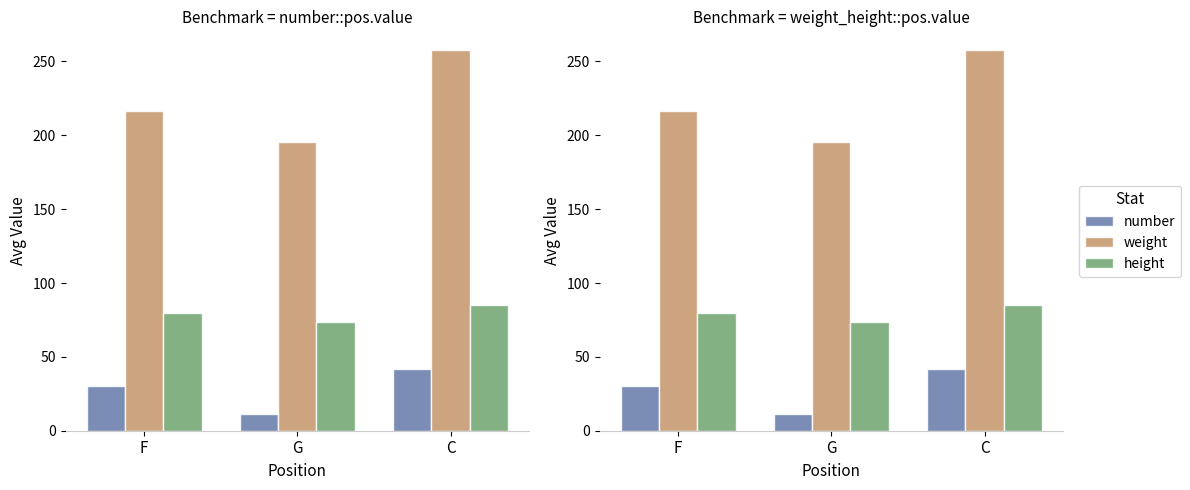

The value of number at G is 18.1. True or false?

False